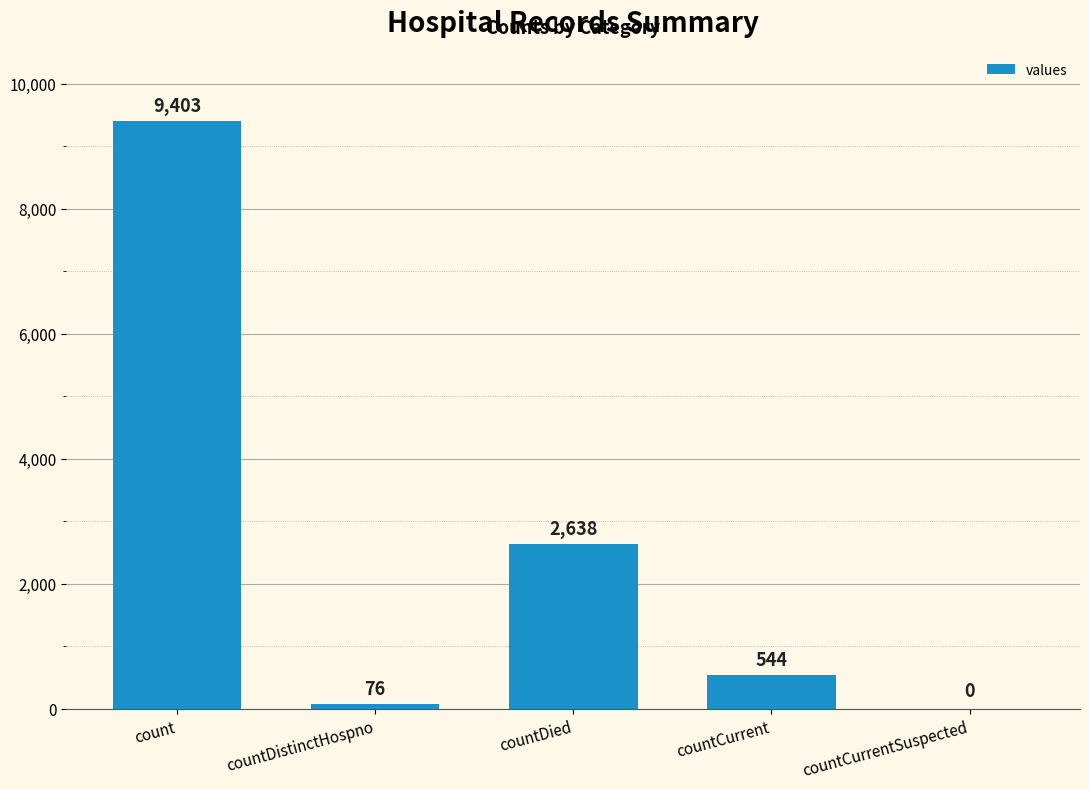

Does the chart contain stacked bars?

No